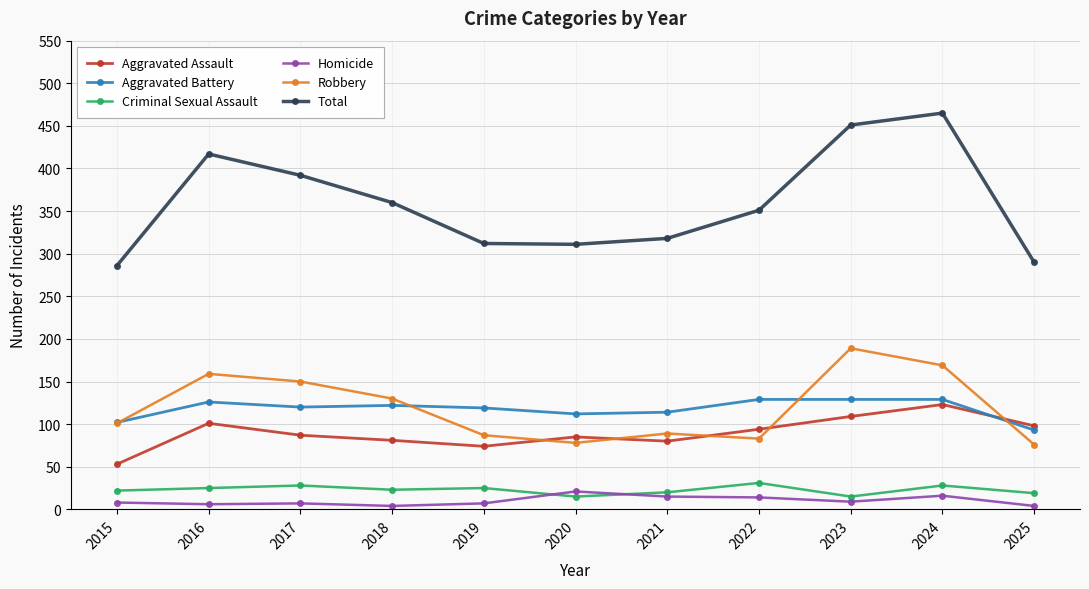

The value of Aggravated Assault at 2022 is 94. True or false?

True